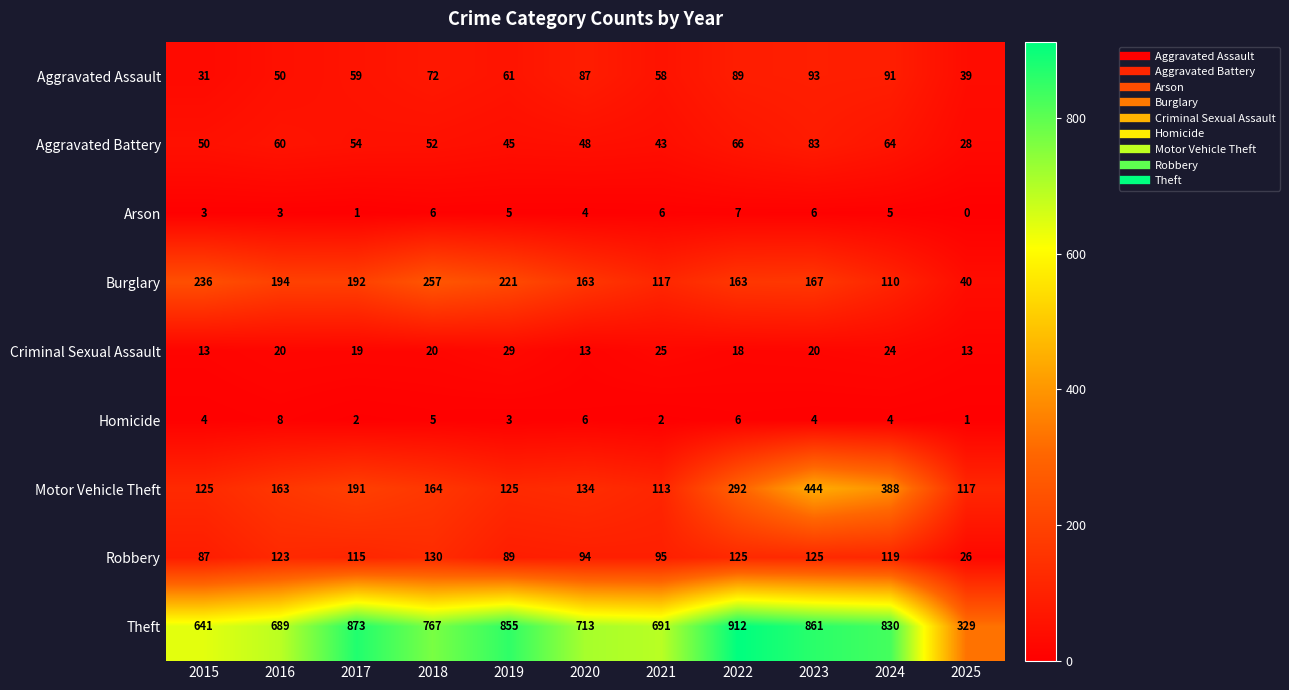

Rank the series by their maximum value, from lowest to highest.

Arson, Homicide, Criminal Sexual Assault, Aggravated Battery, Aggravated Assault, Robbery, Burglary, Motor Vehicle Theft, Theft